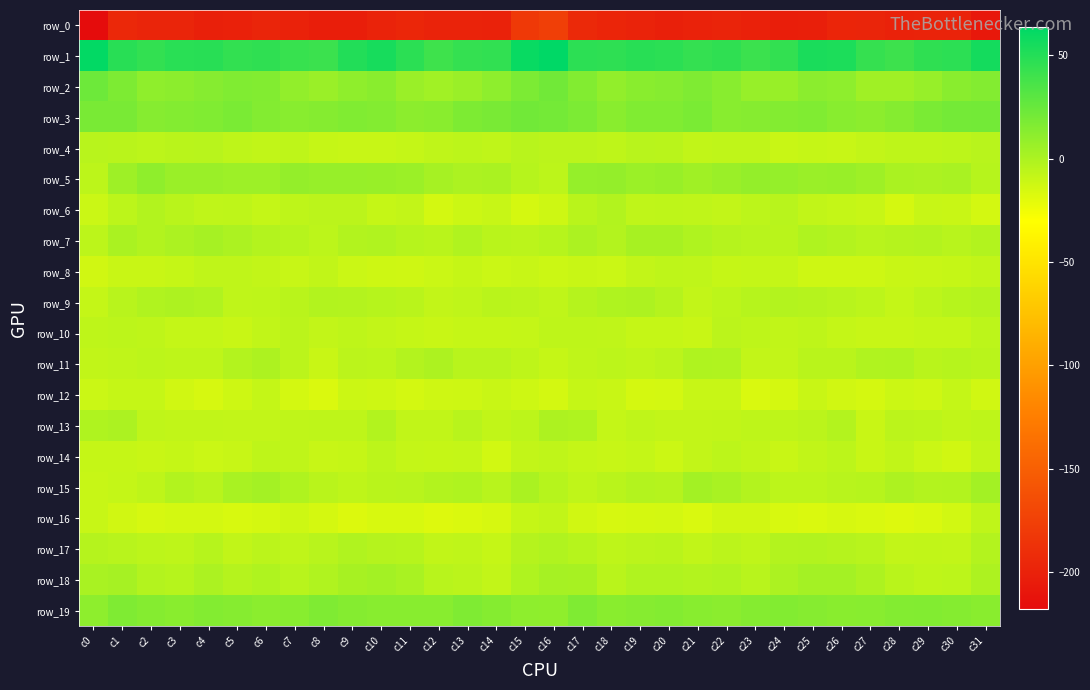

Reading left to right, what are all the values shown in this chart?

row_0: -218.0	-195.4	-197.9	-198.1	-201.1	-200.7	-198.1	-199.5	-202.7	-203.2	-198.9	-196.9	-199.1	-199.3	-199.8	-181.4	-176.0	-194.7	-197.6	-199.1	-201.5	-199.7	-198.3	-200.6	-202.8	-202.3	-197.4	-197.8	-199.7	-198.9	-198.9	-207.9
row_1: 62.1	48.6	44.9	48.0	48.6	44.5	45.9	43.1	41.2	50.8	54.4	47.4	40.3	44.2	45.2	60.3	63.6	47.0	46.1	48.5	47.5	44.1	45.8	41.4	44.4	53.3	53.0	43.4	40.8	45.5	46.6	55.5
row_2: 23.2	17.4	10.7	11.4	13.8	15.8	15.7	9.7	6.6	10.7	12.6	6.6	3.7	6.4	10.9	17.7	21.7	15.6	9.7	12.7	14.0	16.9	13.5	8.0	7.5	11.9	11.2	4.6	4.4	8.0	12.8	14.7
row_3: 18.6	19.1	13.6	14.7	16.2	18.2	15.1	13.1	14.5	16.2	14.9	11.6	12.7	17.3	18.8	21.6	20.6	17.6	13.0	16.0	16.3	18.3	13.5	13.9	14.8	16.2	13.2	11.7	14.4	18.1	20.3	20.9
row_4: -4.0	-4.9	-6.1	-5.0	-4.5	-6.6	-7.8	-6.4	-9.4	-10.1	-9.6	-9.0	-7.2	-6.1	-7.2	-4.1	-5.6	-5.4	-6.3	-4.4	-4.9	-7.5	-7.2	-7.0	-10.4	-9.3	-9.9	-8.0	-6.7	-6.6	-5.7	-4.4
row_5: -5.9	4.9	10.8	6.7	6.8	5.5	5.5	9.1	8.0	7.7	7.1	6.3	2.2	-0.2	0.4	-4.0	-5.9	8.3	9.1	6.0	7.1	4.7	7.0	8.6	8.6	6.8	7.2	5.0	0.8	-0.0	0.9	-3.8
row_6: -11.0	-5.8	-2.0	-4.8	-7.0	-6.6	-8.5	-6.7	-5.4	-5.6	-9.3	-7.9	-14.0	-11.6	-10.1	-14.5	-12.1	-4.6	-2.0	-6.9	-6.4	-7.3	-8.4	-6.2	-4.5	-7.6	-8.6	-9.7	-14.6	-9.7	-10.6	-14.0
row_7: -5.8	0.4	-1.9	-0.1	2.4	-0.1	-2.5	-3.5	-5.8	-2.1	-1.8	-3.5	-4.7	-1.4	-5.1	-5.5	-3.7	-0.1	-2.4	1.6	1.6	-1.0	-3.2	-4.4	-5.0	-1.0	-2.6	-4.5	-3.2	-2.4	-4.4	-2.1
row_8: -13.3	-10.5	-10.2	-9.3	-6.9	-7.0	-8.0	-9.7	-7.8	-11.0	-12.0	-12.4	-11.0	-9.5	-10.7	-10.0	-11.7	-10.5	-10.7	-7.9	-6.7	-7.0	-9.4	-8.8	-8.4	-11.9	-12.1	-12.1	-10.3	-10.0	-9.4	-7.6
row_9: -9.0	-4.3	-1.5	-0.6	-1.4	-7.3	-6.5	-4.9	-2.3	-2.7	-3.9	-5.1	-8.1	-7.1	-4.8	-5.5	-6.9	-3.3	-1.2	-0.3	-3.2	-7.9	-5.8	-3.6	-2.5	-2.9	-4.3	-5.8	-8.5	-5.7	-3.5	-2.6
row_10: -6.8	-5.9	-6.5	-8.7	-9.0	-10.5	-7.4	-5.2	-8.4	-6.3	-8.2	-9.0	-10.2	-9.3	-9.3	-9.0	-6.6	-6.5	-7.1	-9.3	-9.1	-10.4	-5.6	-6.4	-7.8	-6.7	-8.5	-9.7	-9.8	-8.8	-8.9	-6.2
row_11: -7.5	-7.2	-5.8	-6.5	-6.7	-2.4	-0.4	-5.3	-10.3	-5.3	-5.7	-2.6	-0.3	-4.2	-4.4	-6.7	-9.4	-7.2	-6.2	-7.1	-5.1	-1.0	-1.5	-8.3	-8.3	-4.9	-4.9	-1.6	-1.2	-4.8	-3.6	-4.7
row_12: -11.1	-9.3	-9.0	-13.0	-15.4	-11.7	-8.4	-14.1	-16.8	-11.5	-11.9	-14.5	-12.5	-12.1	-10.2	-12.1	-13.9	-9.2	-10.2	-14.5	-14.4	-9.8	-9.8	-16.3	-14.9	-10.5	-12.9	-14.9	-11.4	-12.5	-8.5	-12.9
row_13: -1.2	0.3	-7.2	-7.7	-7.9	-8.2	-8.1	-6.9	-6.4	-6.5	-2.2	-7.8	-7.9	-4.5	-7.5	-6.0	-0.3	-1.2	-8.5	-6.9	-8.3	-7.9	-7.8	-6.4	-6.6	-5.2	-2.9	-10.1	-5.2	-5.7	-7.4	-6.3
row_14: -9.3	-9.2	-10.2	-9.0	-10.7	-9.7	-6.5	-6.8	-9.9	-9.0	-5.7	-8.8	-9.2	-8.5	-13.9	-8.3	-6.9	-8.6	-10.0	-8.6	-11.5	-7.9	-6.1	-7.8	-10.4	-7.6	-6.1	-10.3	-7.8	-10.7	-13.1	-8.3
row_15: -9.9	-8.9	-6.5	-2.4	-4.1	1.4	2.8	-1.2	-4.9	-6.4	-4.7	-4.3	-2.0	-0.9	-4.2	0.4	-3.8	-7.2	-4.9	-2.5	-3.2	3.5	1.3	-2.8	-5.9	-5.8	-4.4	-4.0	-0.4	-2.8	-2.2	3.6
row_16: -10.0	-13.1	-15.3	-14.4	-14.3	-16.0	-15.0	-11.9	-14.9	-17.4	-15.8	-16.0	-17.8	-17.0	-15.2	-9.3	-7.9	-13.1	-15.1	-14.6	-14.5	-16.5	-13.1	-13.0	-16.0	-17.1	-15.5	-16.5	-17.8	-16.4	-13.5	-7.1
row_17: -3.4	-4.1	-5.8	-6.4	-3.9	-7.8	-5.5	-7.1	-4.3	-1.5	-3.3	-3.5	-7.4	-7.3	-9.3	-3.2	-1.5	-3.6	-6.3	-5.6	-5.0	-7.8	-5.3	-7.1	-2.6	-2.1	-3.2	-4.5	-8.0	-7.7	-8.2	-2.5
row_18: 1.1	2.3	-2.7	-3.8	0.0	-3.4	-1.1	-4.5	-1.4	1.9	3.4	1.2	-4.1	-5.4	-8.0	-1.2	2.5	1.5	-4.7	-1.7	-1.3	-2.7	-1.7	-4.3	0.1	2.6	2.8	-0.5	-4.8	-6.6	-6.2	-0.4
row_19: 11.3	16.5	14.3	12.8	14.9	13.9	12.1	13.5	16.3	14.4	13.3	13.3	13.4	16.6	14.3	10.8	10.6	16.5	12.5	14.1	14.7	13.5	12.3	14.6	15.7	13.9	12.7	13.5	15.0	15.7	14.6	12.5